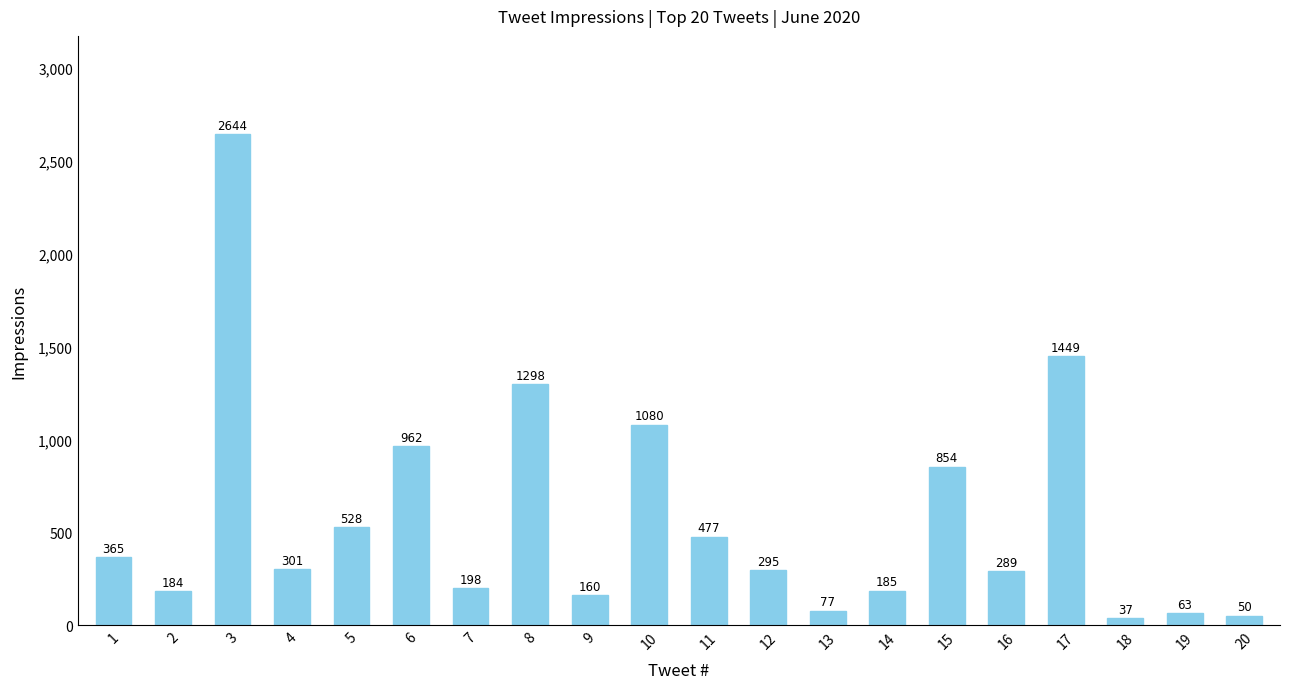

What is the smallest value displayed?

37